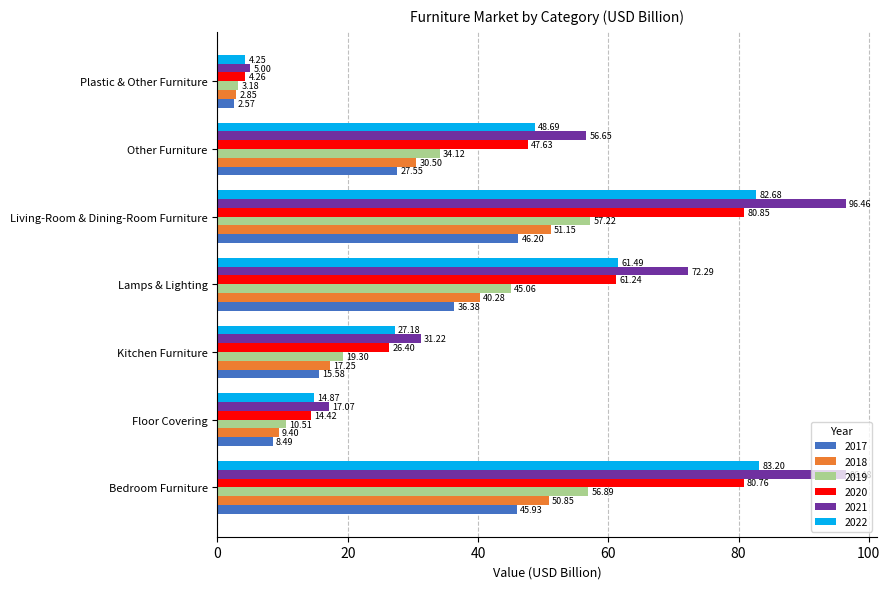

At Plastic & Other Furniture, list the series in order from largest to smallest.

2021, 2020, 2022, 2019, 2018, 2017